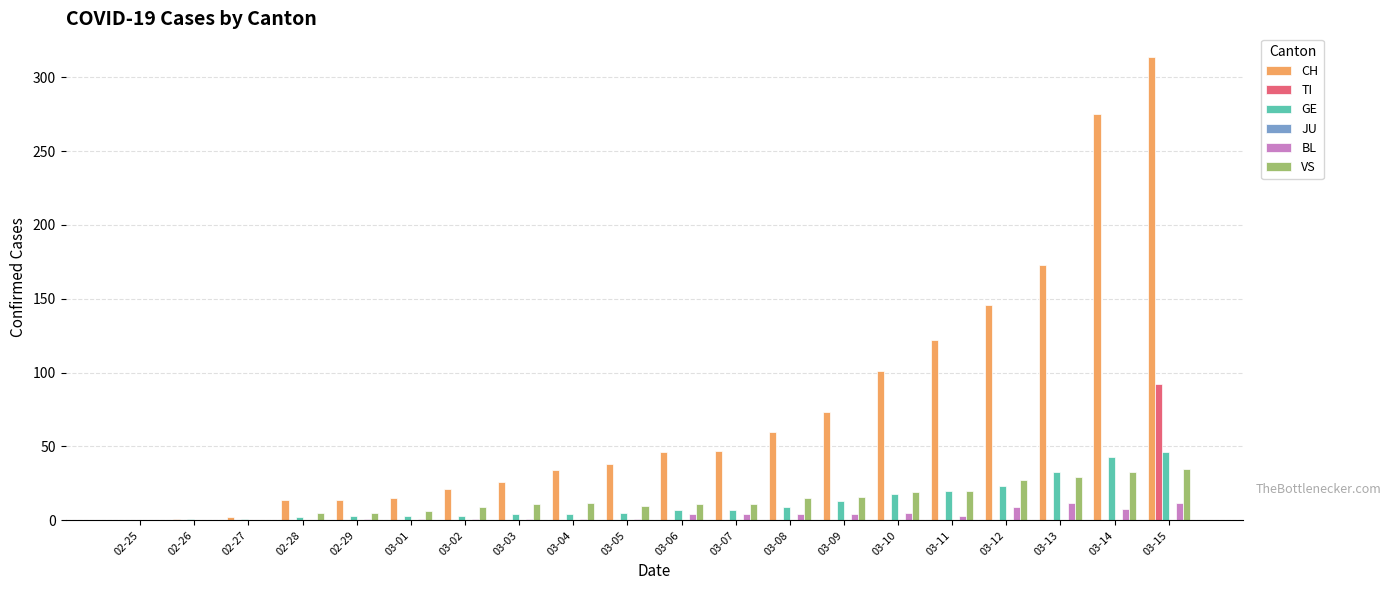

How many series are shown in this chart?

5